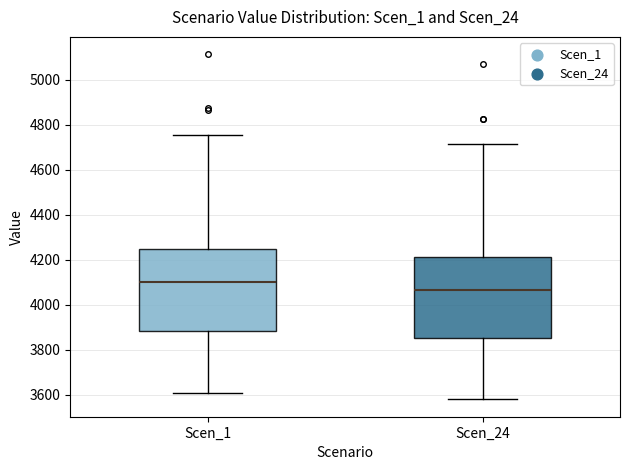

Which box's median line is the lowest?

Scen_24